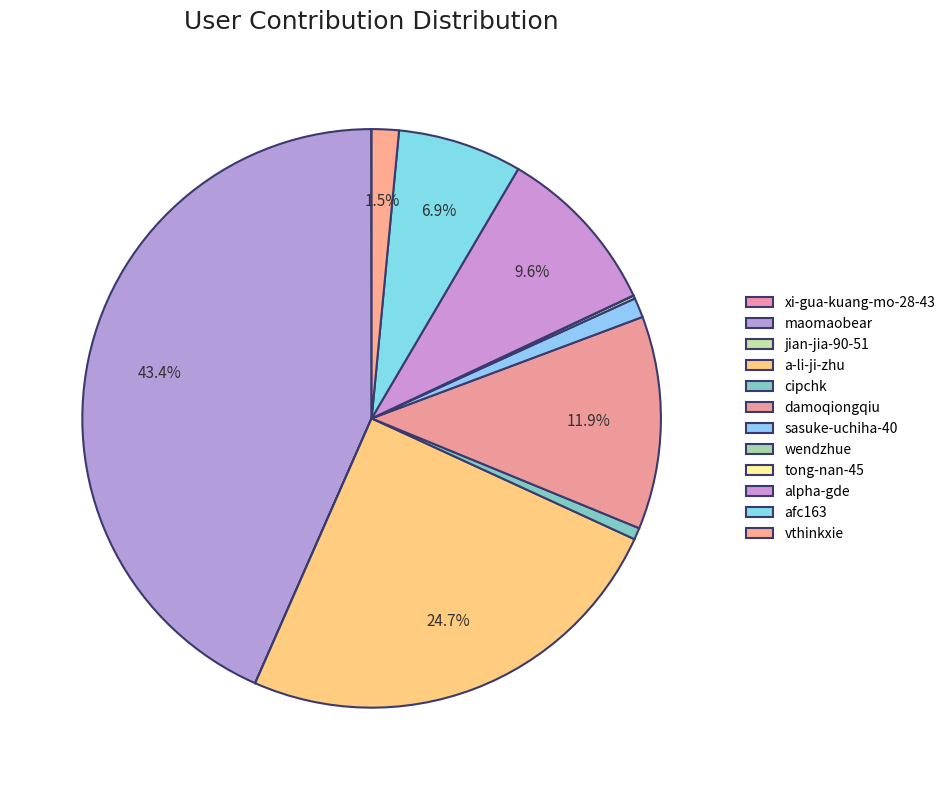

To the nearest percent, what portion does damoqiongqiu represent?

12%